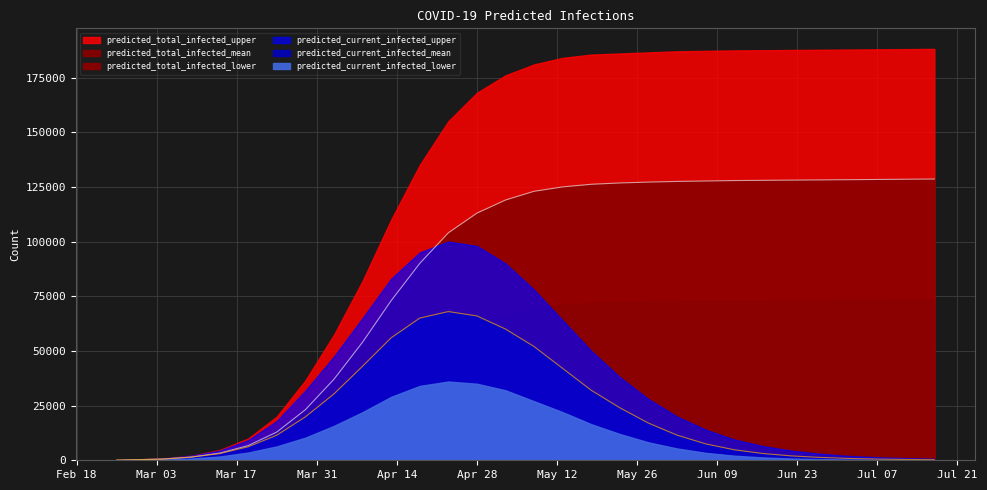

What value does the predicted_current_infected_mean series have at 2020-03-09, to the nearest 10?

1450